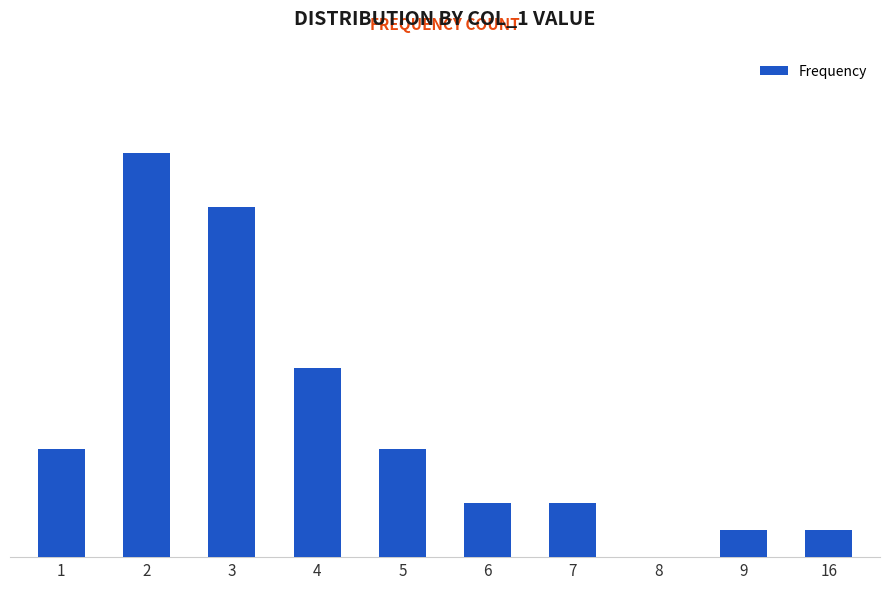

Where is the data nearest to the value 7?

4